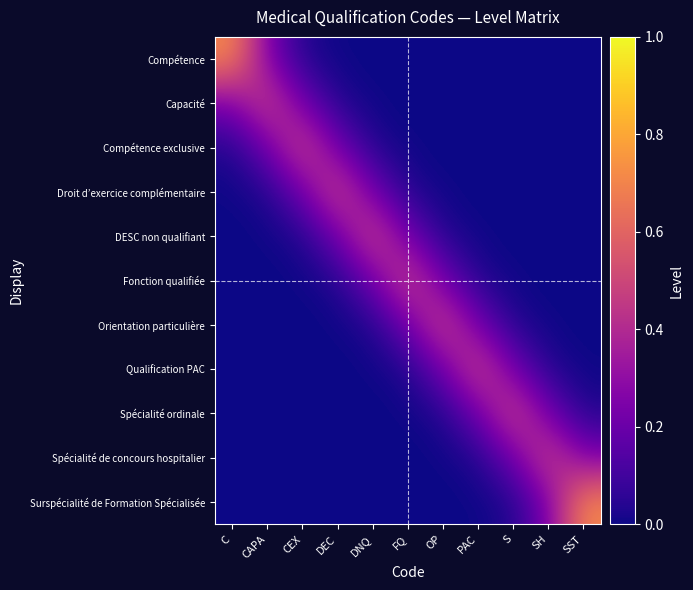

Reading right to left, extract all data points from this chart.

Compétence: SST=0.0	SH=0.0	S=0.0	PAC=0.0	OP=0.0	FQ=0.0	DNQ=0.0	DEC=0.0	CEX=0.0	CAPA=0.3	C=0.7
Capacité: SST=0.0	SH=0.0	S=0.0	PAC=0.0	OP=0.0	FQ=0.0	DNQ=0.0	DEC=0.0	CEX=0.2	CAPA=0.5	C=0.3
Compétence exclusive: SST=0.0	SH=0.0	S=0.0	PAC=0.0	OP=0.0	FQ=0.0	DNQ=0.0	DEC=0.2	CEX=0.5	CAPA=0.2	C=0.0
Droit d’exercice complémentaire: SST=0.0	SH=0.0	S=0.0	PAC=0.0	OP=0.0	FQ=0.0	DNQ=0.2	DEC=0.5	CEX=0.2	CAPA=0.0	C=0.0
DESC non qualifiant: SST=0.0	SH=0.0	S=0.0	PAC=0.0	OP=0.0	FQ=0.2	DNQ=0.5	DEC=0.2	CEX=0.0	CAPA=0.0	C=0.0
Fonction qualifiée: SST=0.0	SH=0.0	S=0.0	PAC=0.0	OP=0.2	FQ=0.5	DNQ=0.2	DEC=0.0	CEX=0.0	CAPA=0.0	C=0.0
Orientation particulière: SST=0.0	SH=0.0	S=0.0	PAC=0.2	OP=0.5	FQ=0.2	DNQ=0.0	DEC=0.0	CEX=0.0	CAPA=0.0	C=0.0
Qualification PAC: SST=0.0	SH=0.0	S=0.2	PAC=0.5	OP=0.2	FQ=0.0	DNQ=0.0	DEC=0.0	CEX=0.0	CAPA=0.0	C=0.0
Spécialité ordinale: SST=0.0	SH=0.2	S=0.5	PAC=0.2	OP=0.0	FQ=0.0	DNQ=0.0	DEC=0.0	CEX=0.0	CAPA=0.0	C=0.0
Spécialité de concours hospitalier: SST=0.3	SH=0.5	S=0.2	PAC=0.0	OP=0.0	FQ=0.0	DNQ=0.0	DEC=0.0	CEX=0.0	CAPA=0.0	C=0.0
Surspécialité de Formation Spécialisée: SST=0.7	SH=0.3	S=0.0	PAC=0.0	OP=0.0	FQ=0.0	DNQ=0.0	DEC=0.0	CEX=0.0	CAPA=0.0	C=0.0